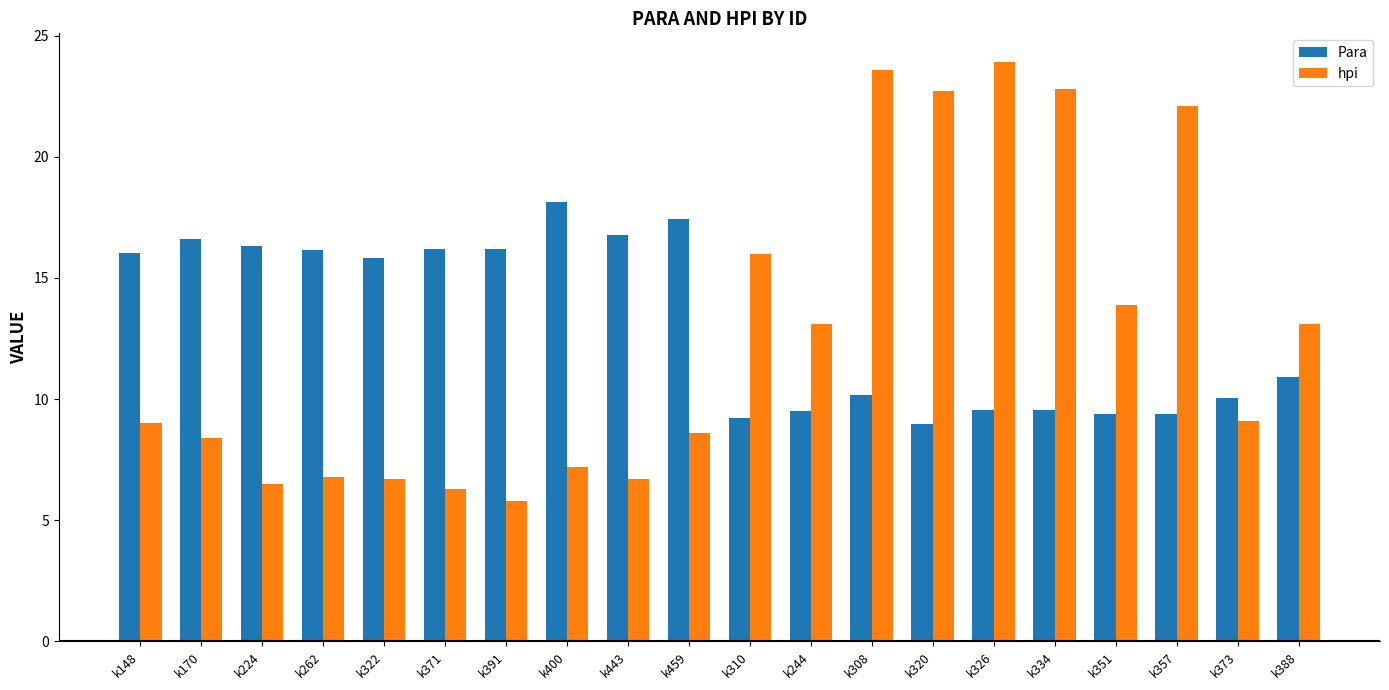

Does the chart contain stacked bars?

No